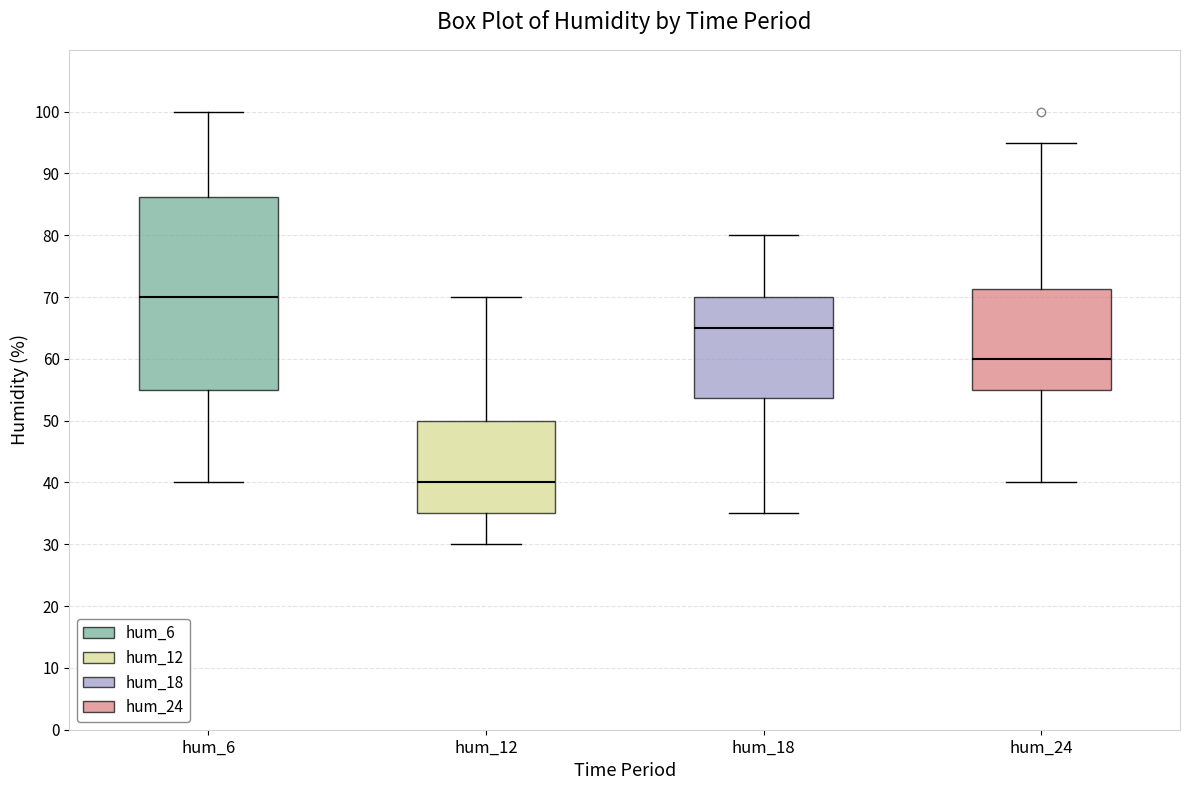

Reading left to right, read every box against the y-axis: the position of its median line, the range the box covers, and the ends of its whiskers. The values are not printed on the chart, so give them approximately, as read against the axis.

hum_6: median 70, box 55 to 86, whiskers 40 to 100
hum_12: median 40, box 35 to 50, whiskers 30 to 70
hum_18: median 65, box 54 to 70, whiskers 35 to 80
hum_24: median 60, box 55 to 71, whiskers 40 to 95